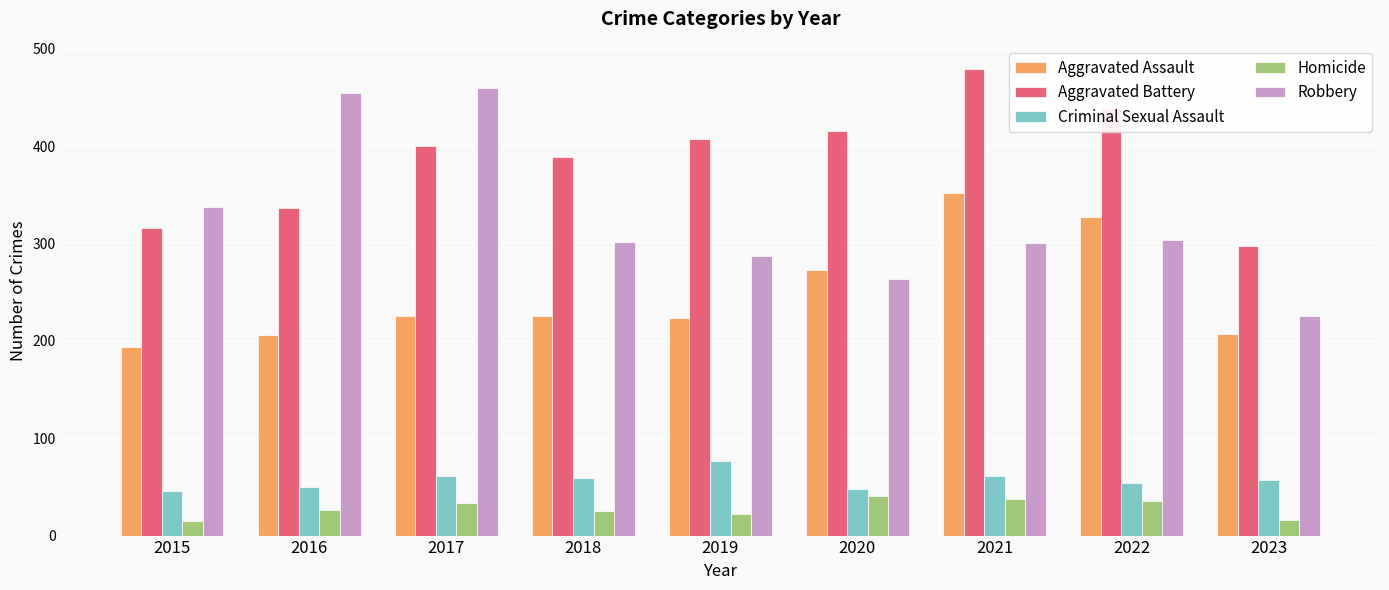

Is it true that Aggravated Battery equals 389 at 2018?

True